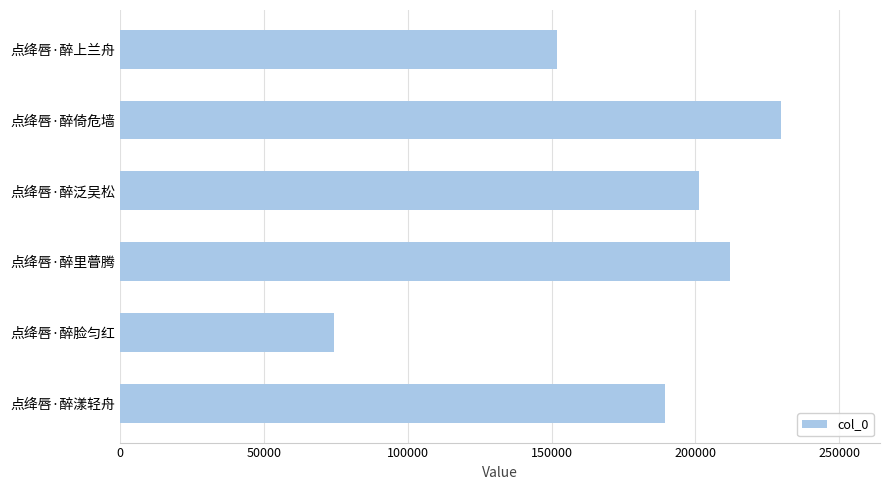

How many data points are less than 201244?

3